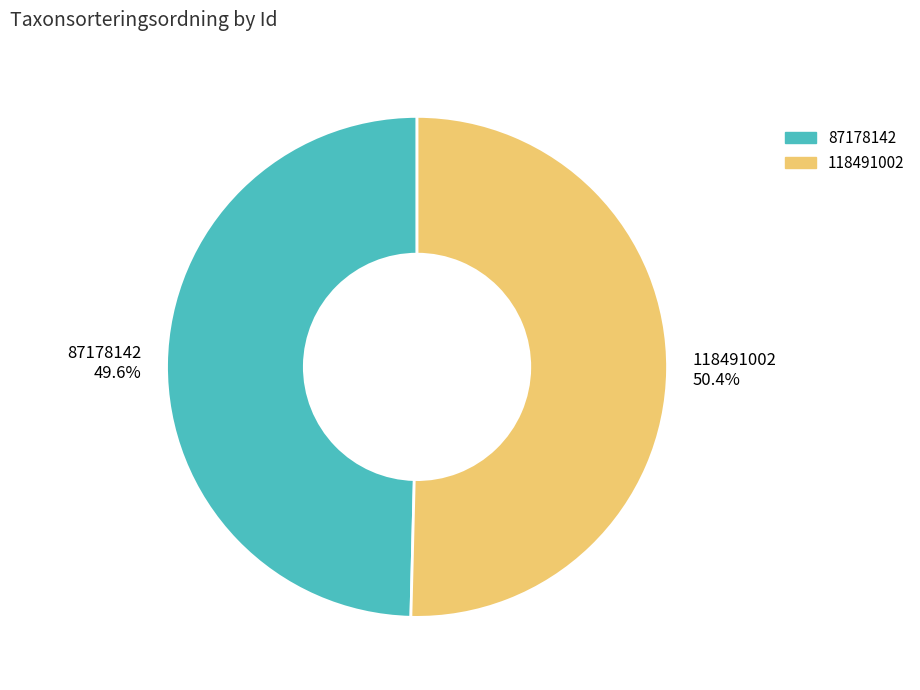

Rank the categories by value from highest to lowest.

118491002, 87178142